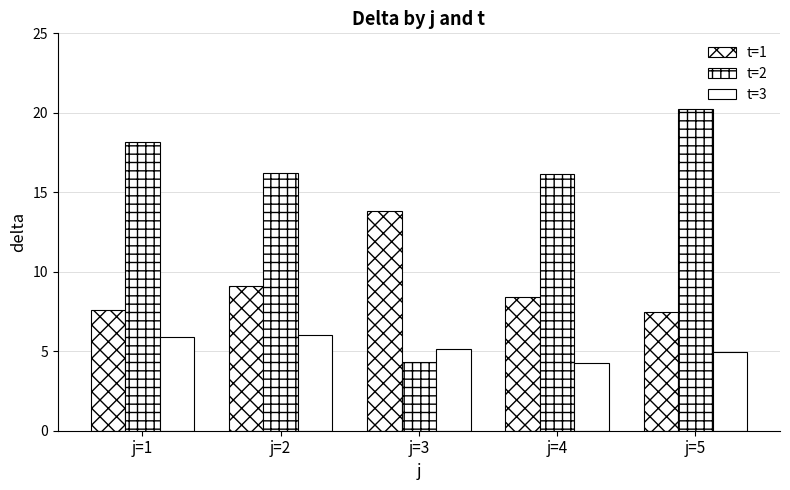

What is the average value of the t=2 series?

15.0